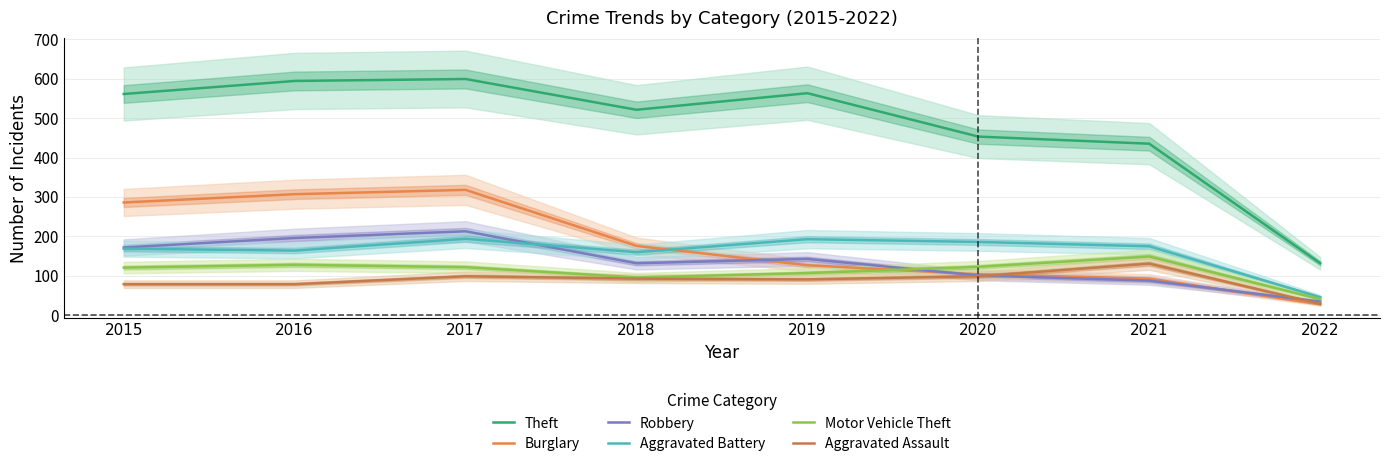

At 2017, list the series in order from largest to smallest.

Theft, Burglary, Robbery, Aggravated Battery, Motor Vehicle Theft, Aggravated Assault